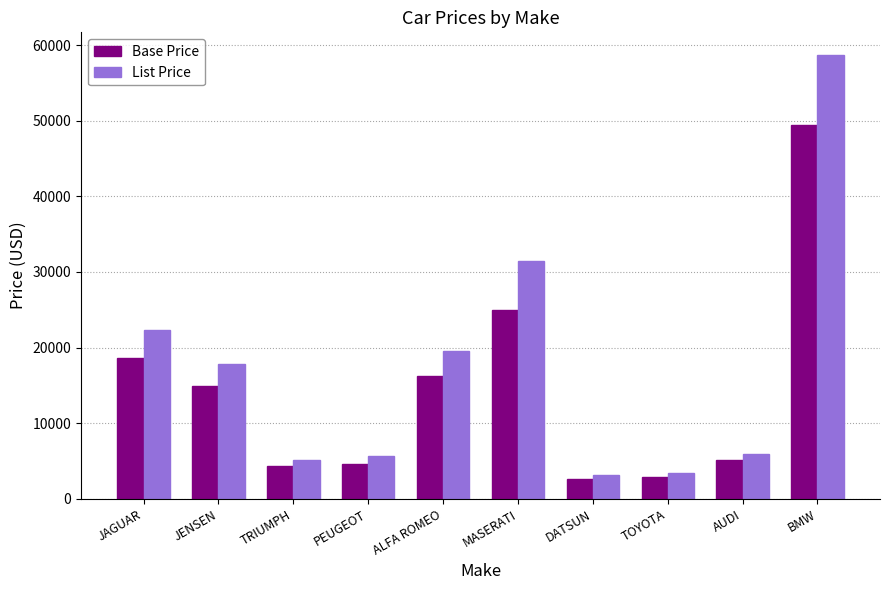

The value of List Price at MASERATI is 31500. True or false?

True